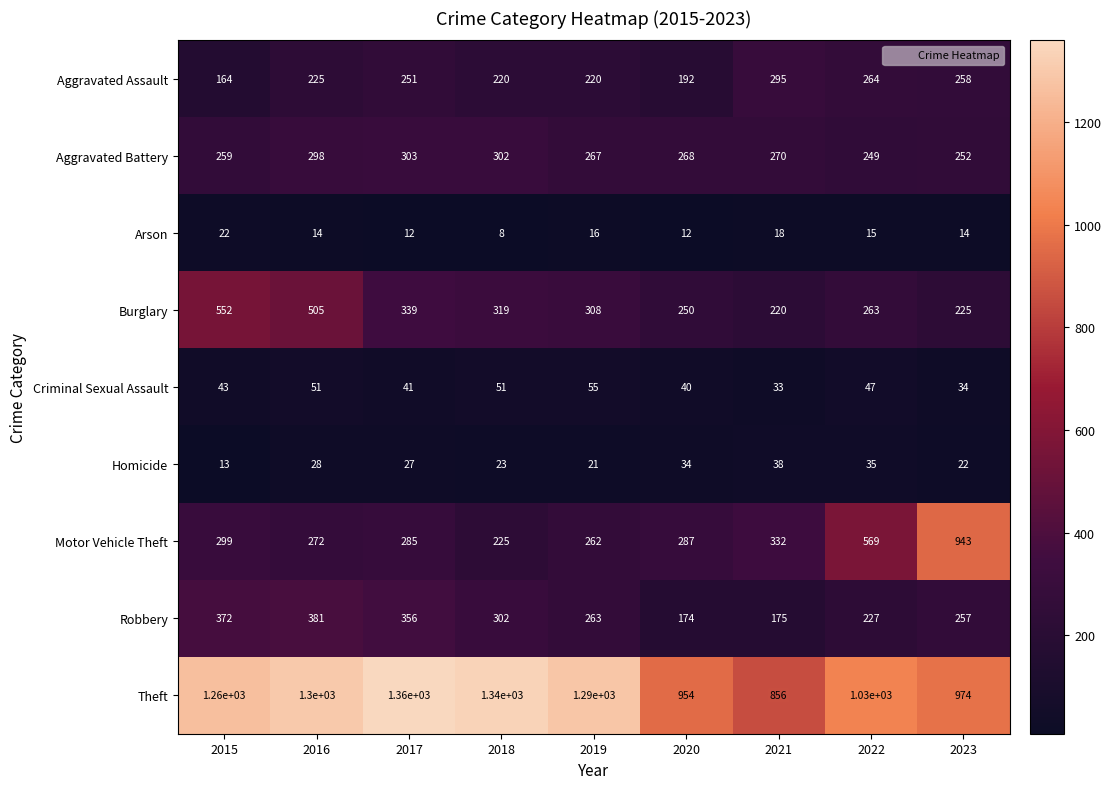

What is the lowest value of the Burglary series?

220